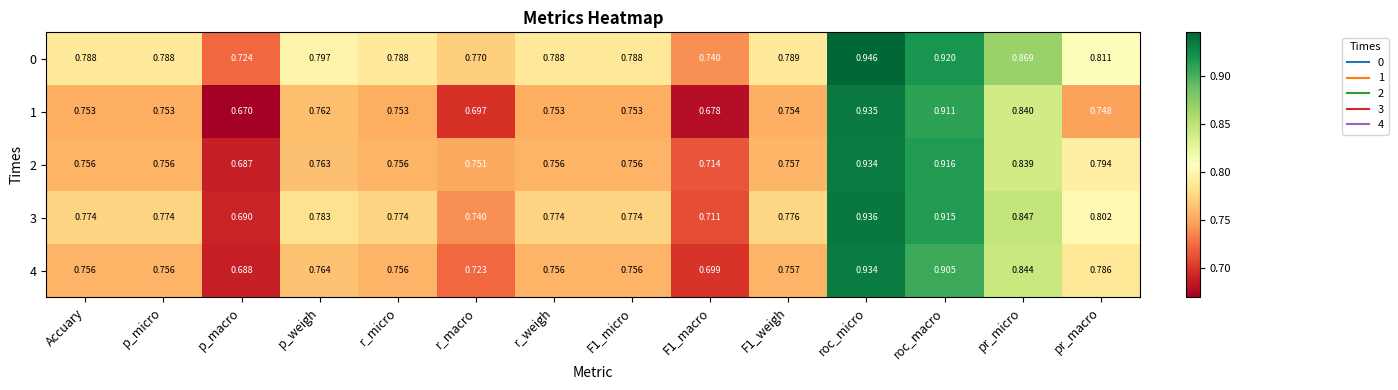

Which category has the highest value in the 2 series?

roc_micro